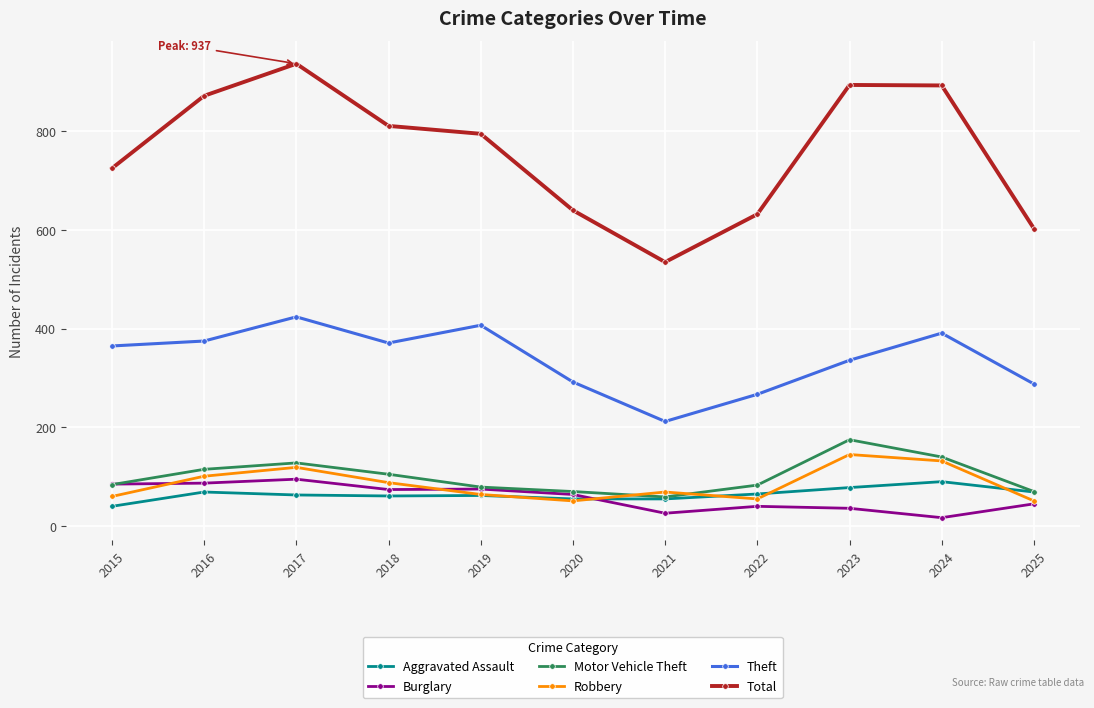

Which series changed the most between 2023 and 2024?

Theft